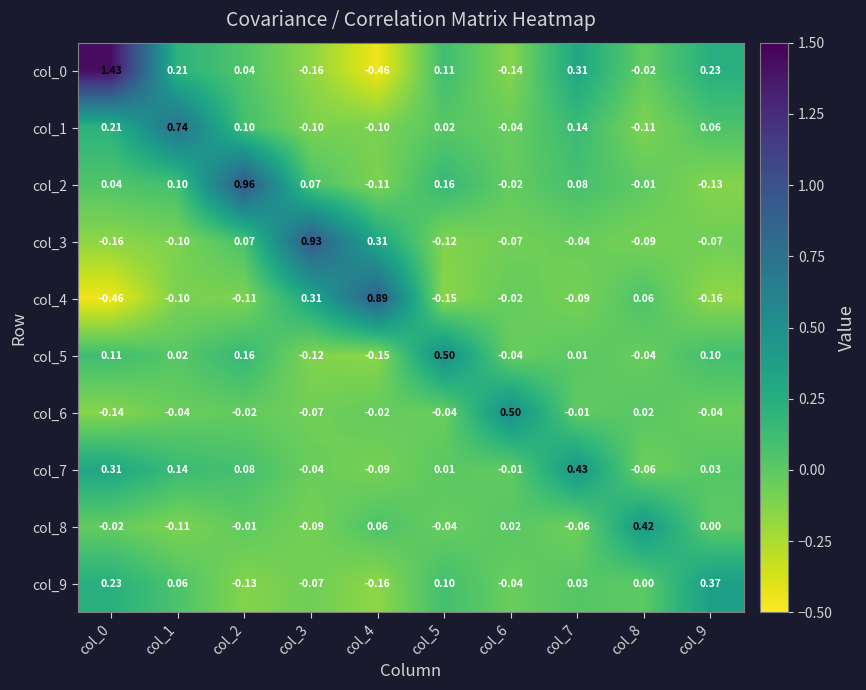

Is the value of col_5 at col_2 greater than the value of col_0 at col_6?

Yes